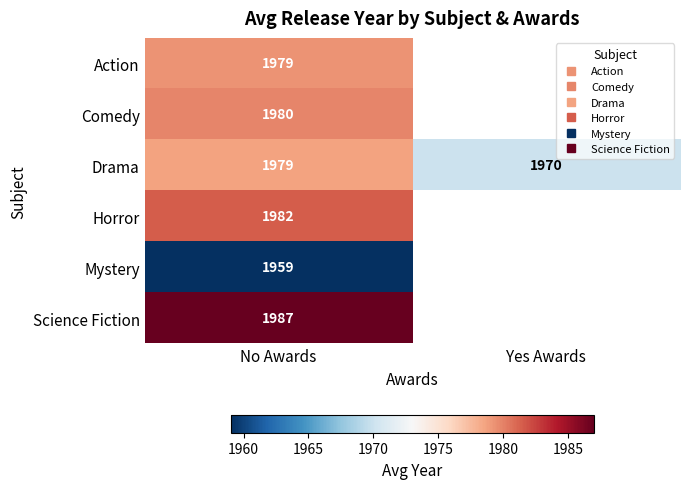

Between No Awards and Yes Awards, which series saw the biggest shift?

Drama